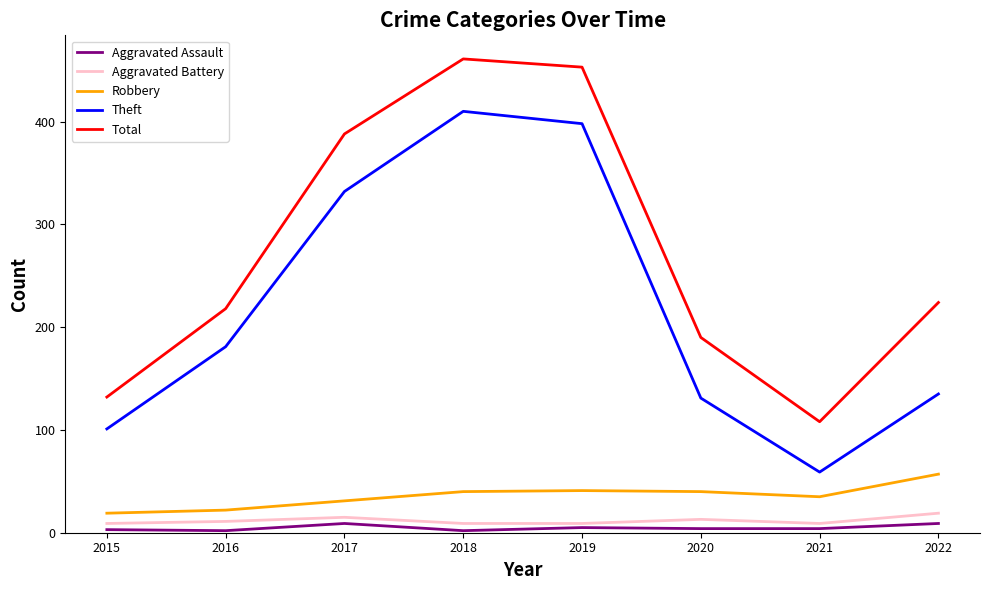

Is the value of Total at 2017 greater than the value of Aggravated Battery at 2022?

Yes